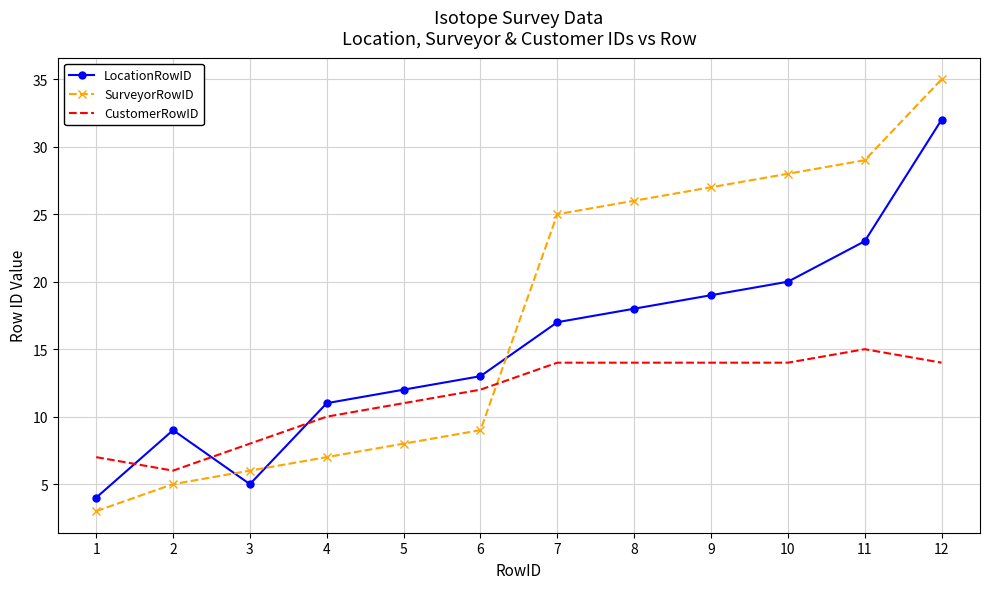

Which series changed the most between 2 and 5?

CustomerRowID